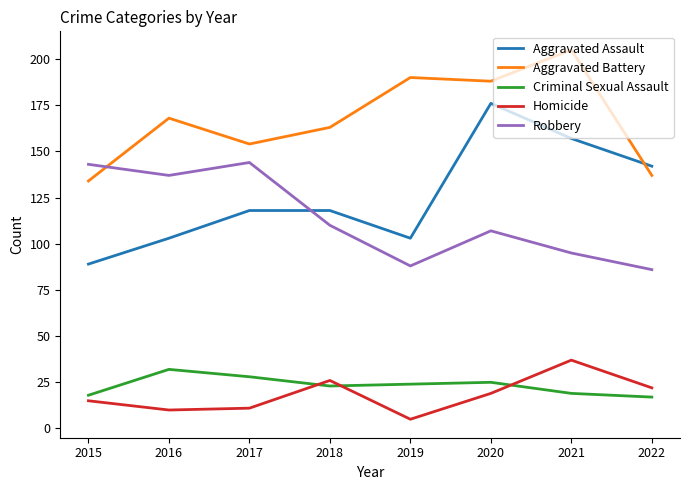

What are all the series names shown in the legend?

Aggravated Assault, Aggravated Battery, Criminal Sexual Assault, Homicide, Robbery